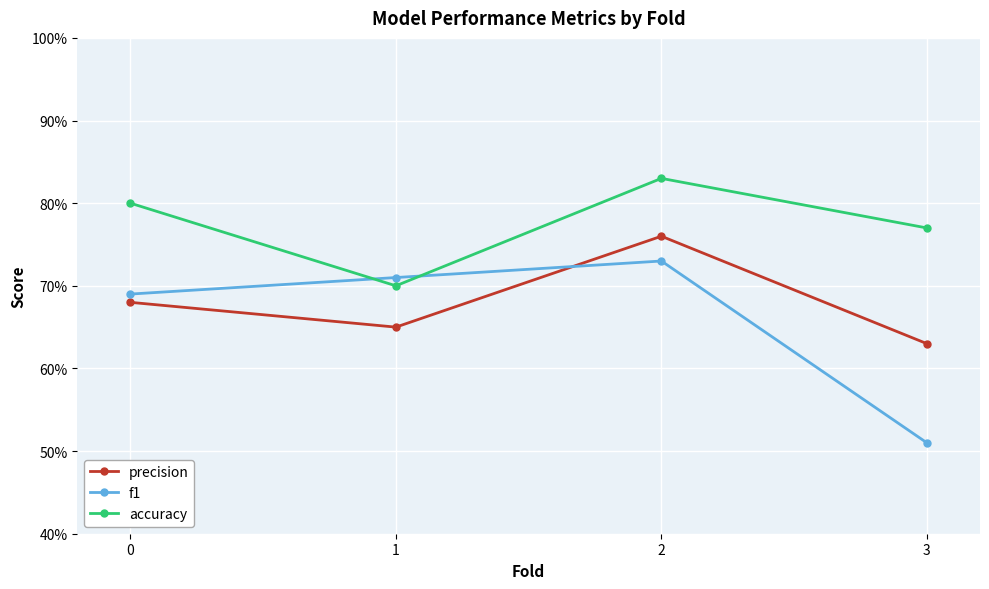

Is it true that precision equals 0.6 at 3?

True